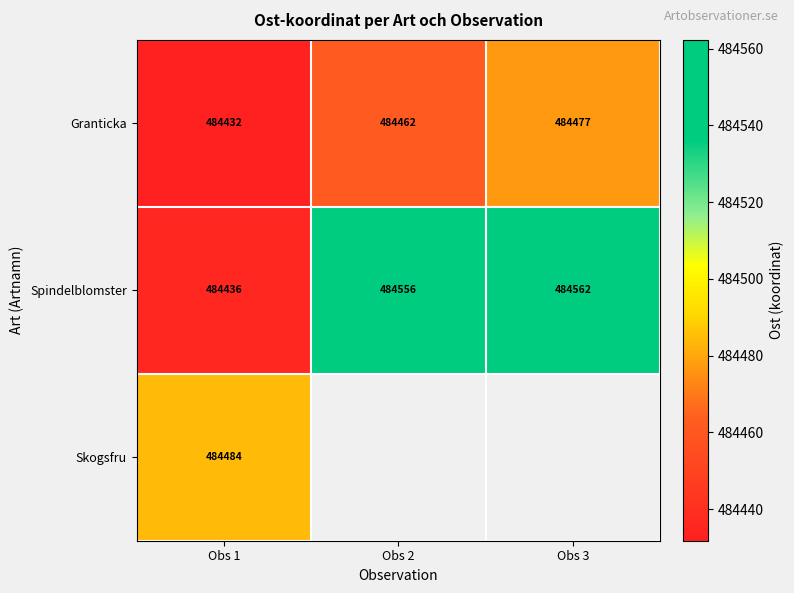

What is the difference between the highest and lowest values at Obs 1?

52.0